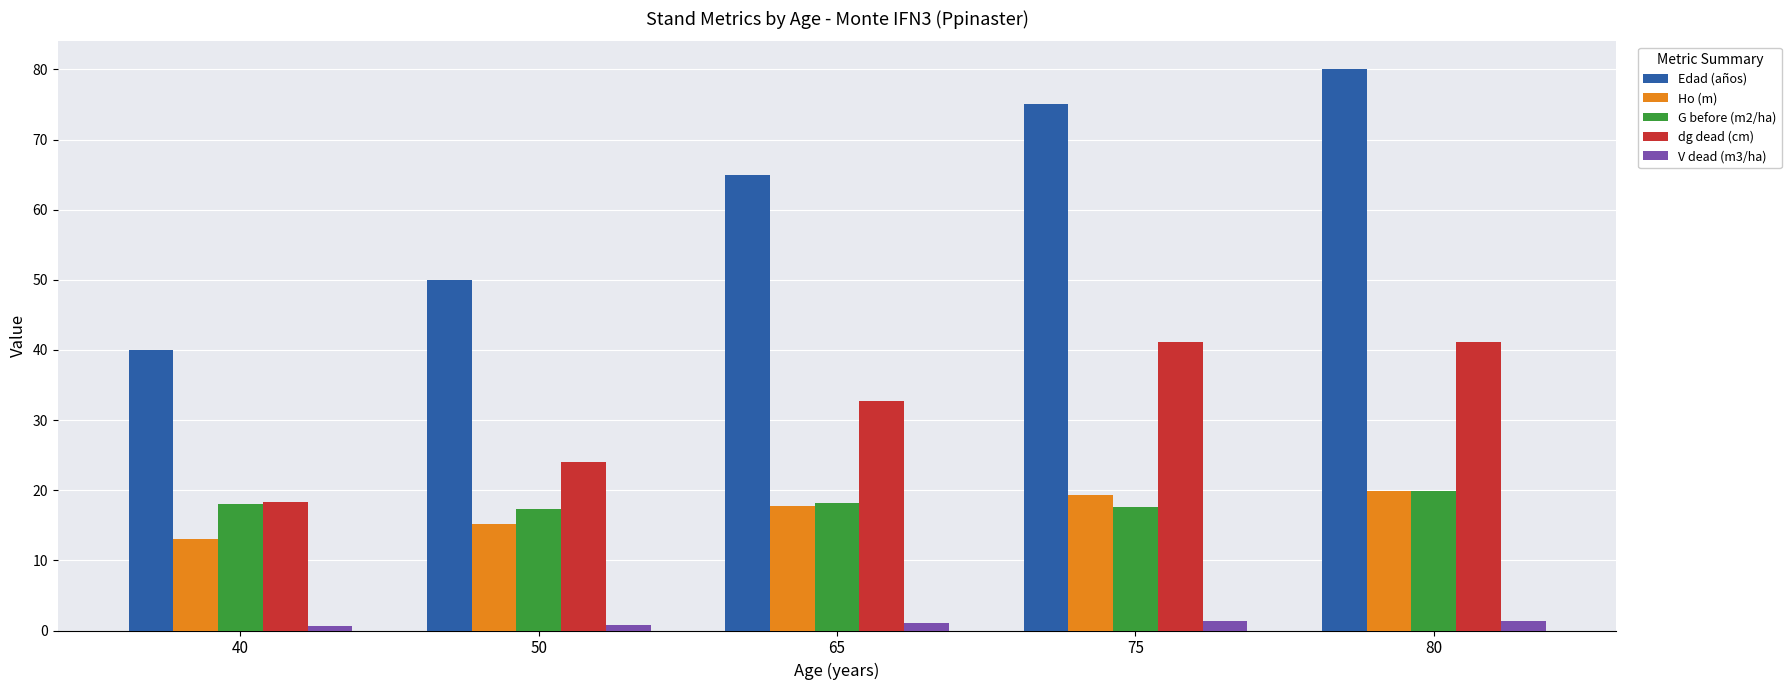

True or false: Edad (años) has a value of 75.0 at 75.

True